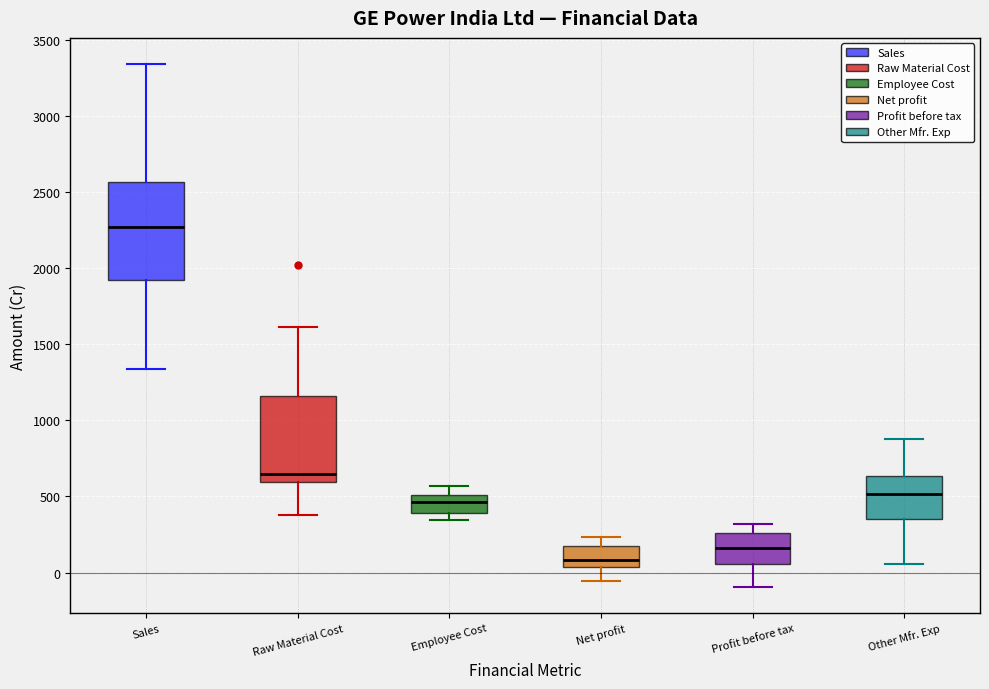

Reading left to right, read every box against the y-axis: the position of its median line, the range the box covers, and the ends of its whiskers. The values are not printed on the chart, so give them approximately, as read against the axis.

Sales: median 2250, box 1950 to 2550, whiskers 1350 to 3350
Raw Material Cost: median 650, box 600 to 1150, whiskers 400 to 1600
Employee Cost: median 450, box 400 to 500, whiskers 350 to 550
Net profit: median 100, box 50 to 150, whiskers -50 to 250
Profit before tax: median 150, box 50 to 250, whiskers -100 to 300
Other Mfr. Exp: median 500, box 350 to 650, whiskers 50 to 850